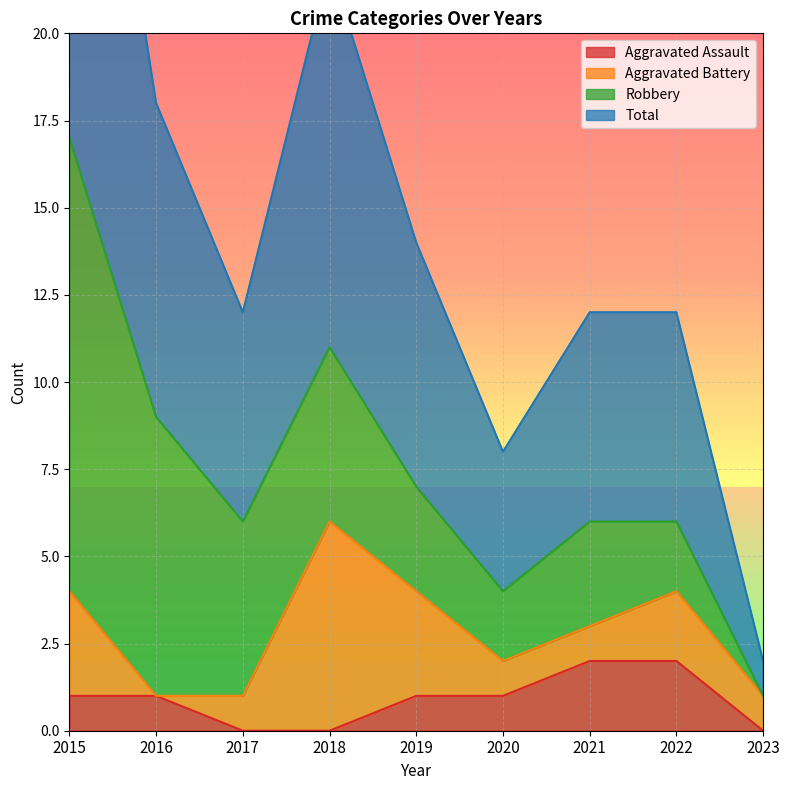

The Aggravated Assault series shows 2 at 2016. True or false?

False